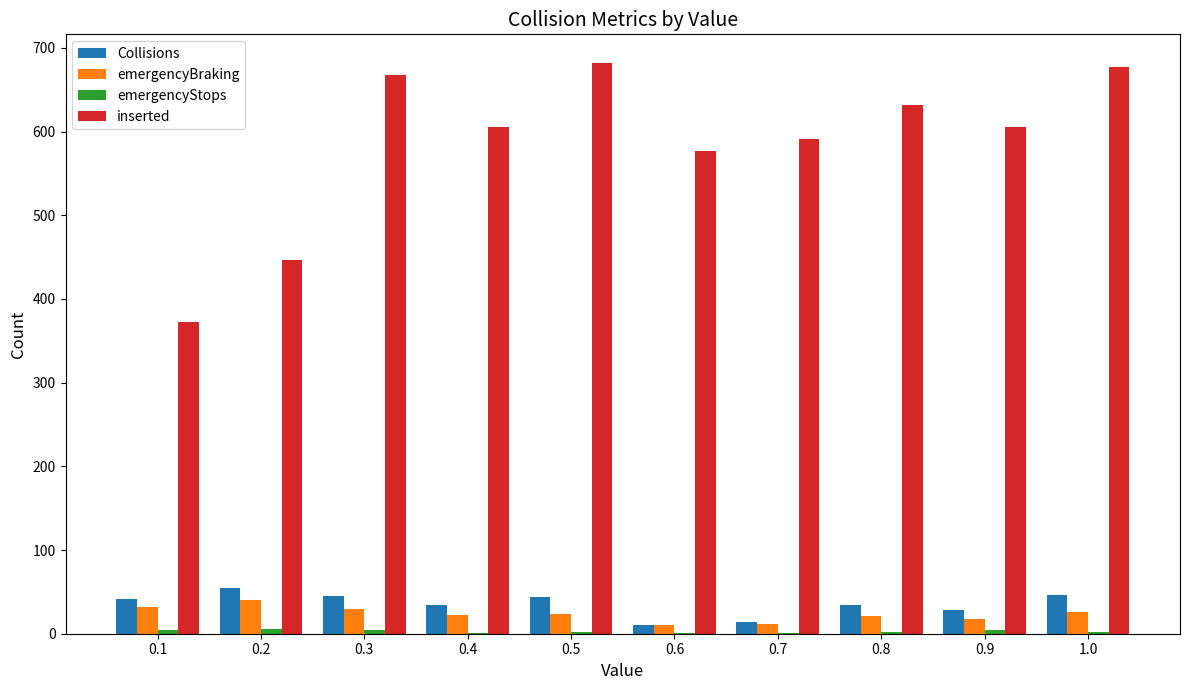

What is the highest value of the inserted series?

682